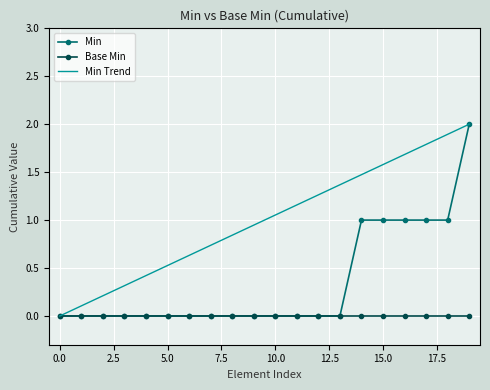

Rank the series by their average value, from highest to lowest.

Min Trend, Min, Base Min